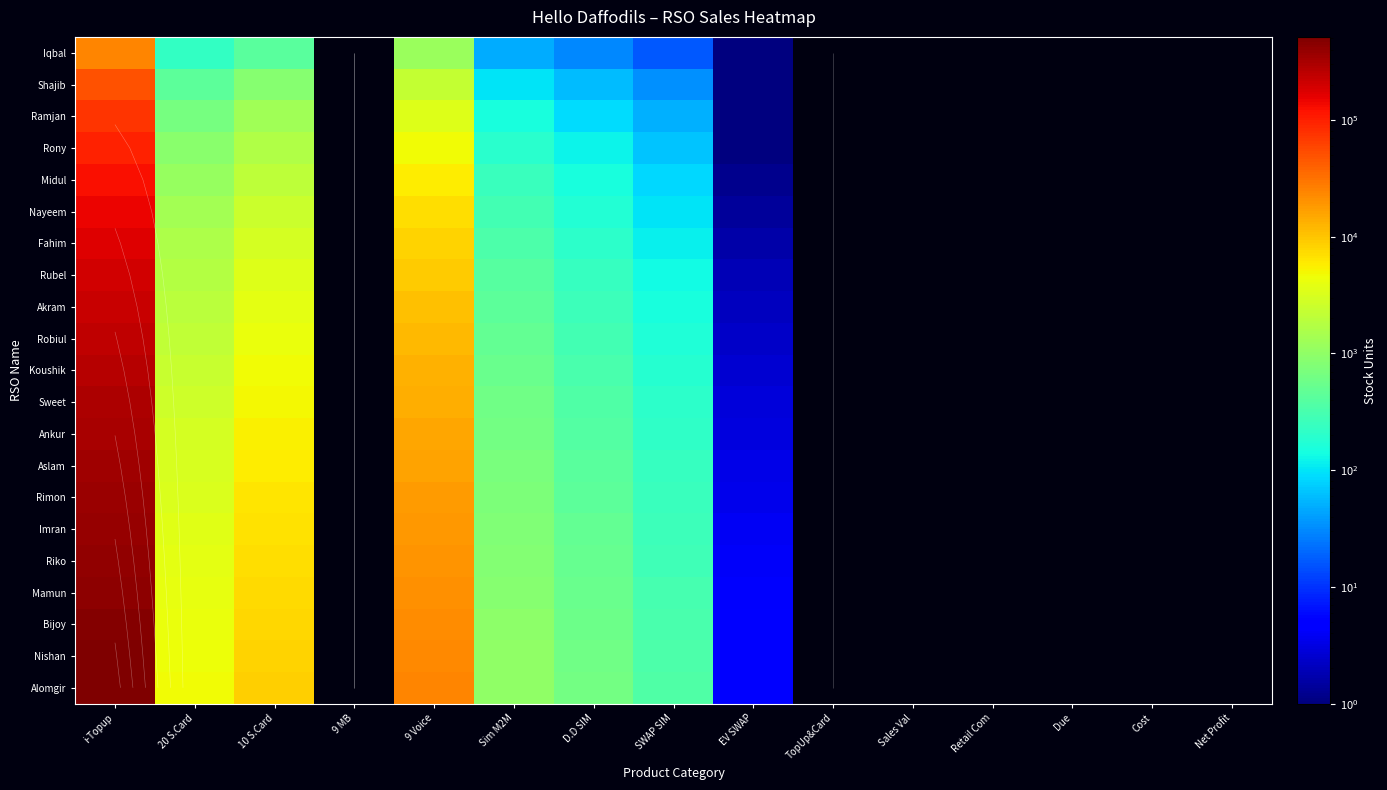

Which series has the largest range (max minus min)?

Alomgir